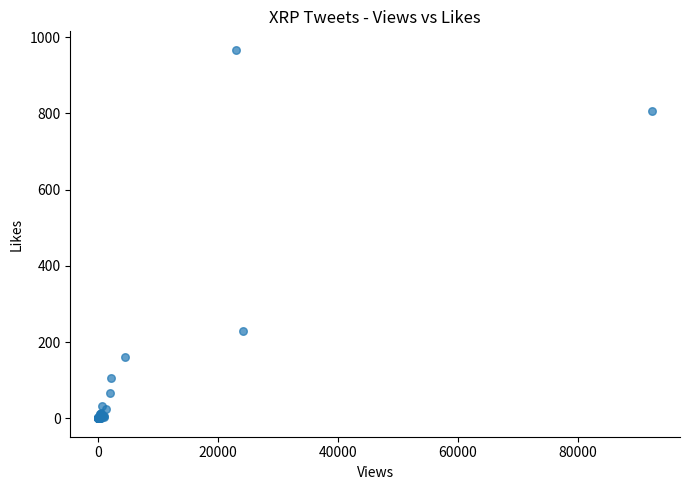

What Y value in the scatter plot is closest to 483?

229